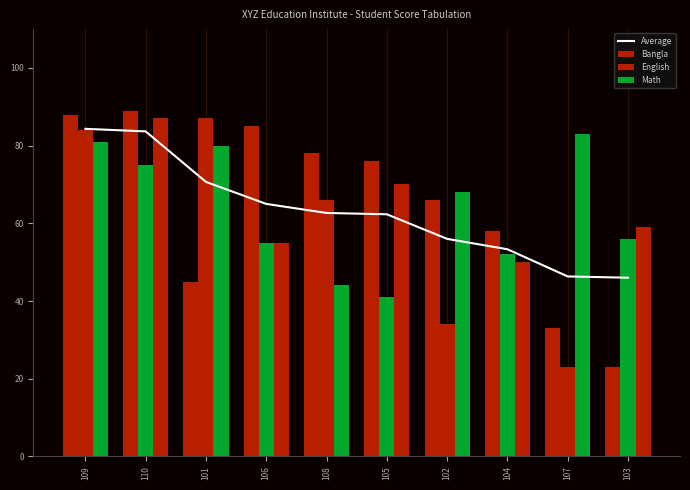

How many data points in Average are above 62?

6